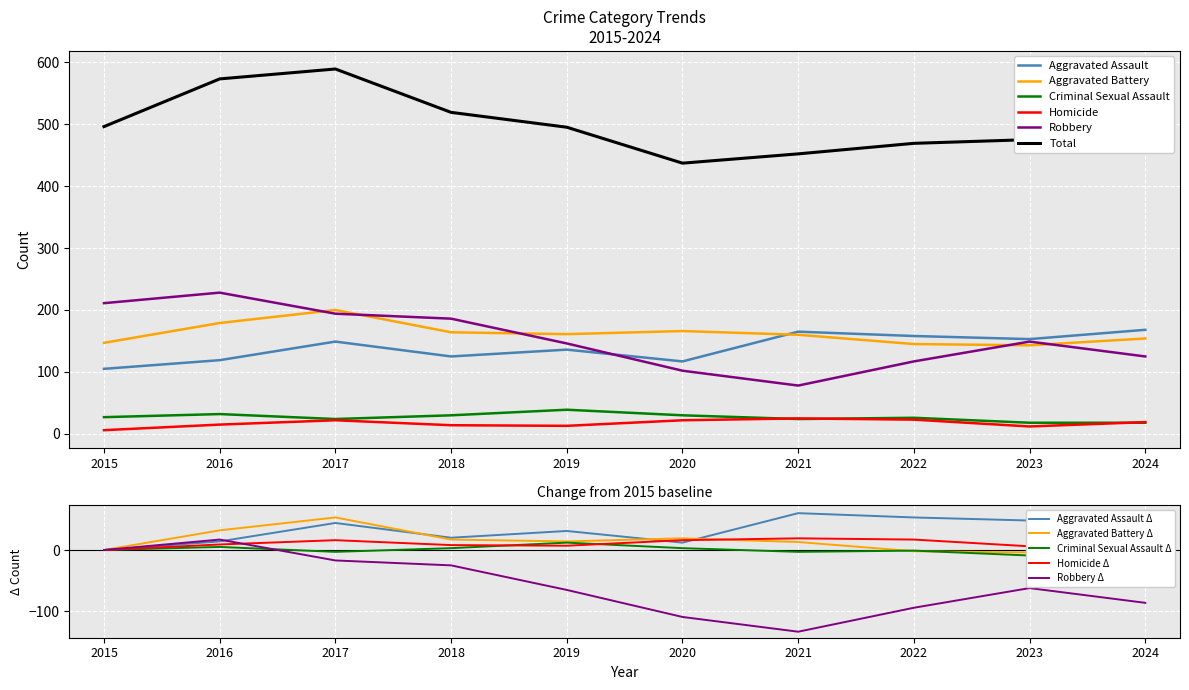

Which label corresponds to the largest value in the chart?

2017